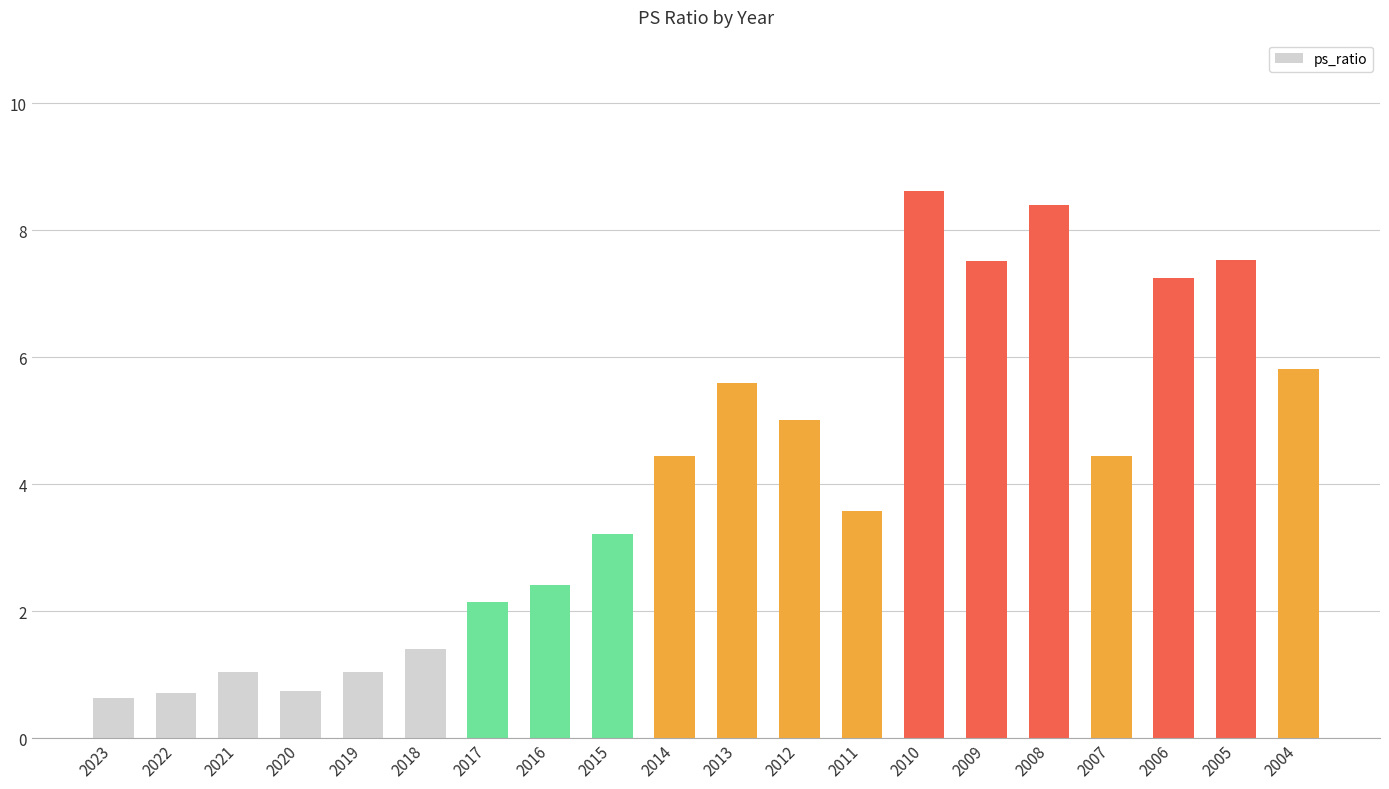

Count the number of data series in this chart.

1